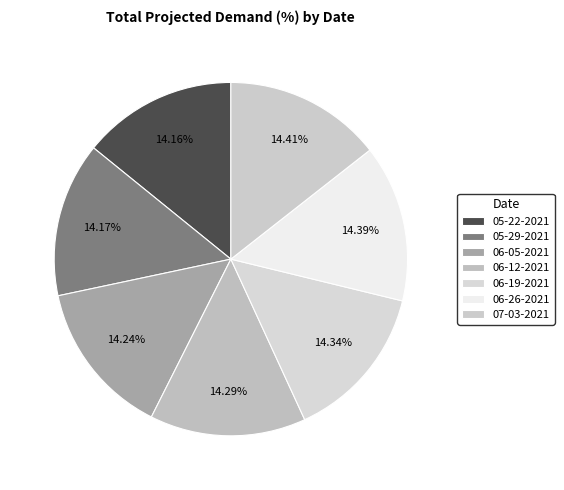

Is 05-22-2021 the majority of the pie?

No